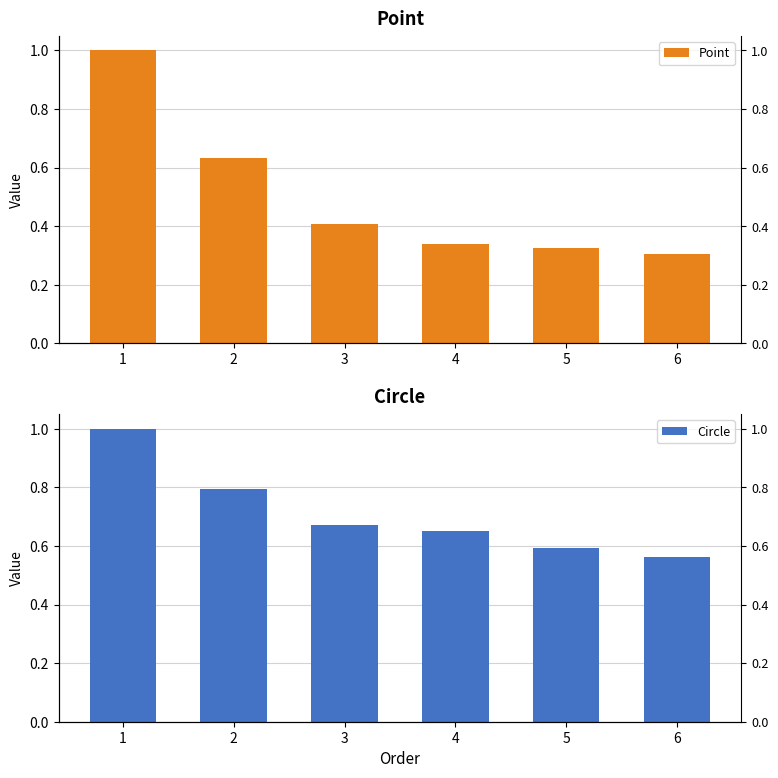

Count the number of categories in the chart.

6